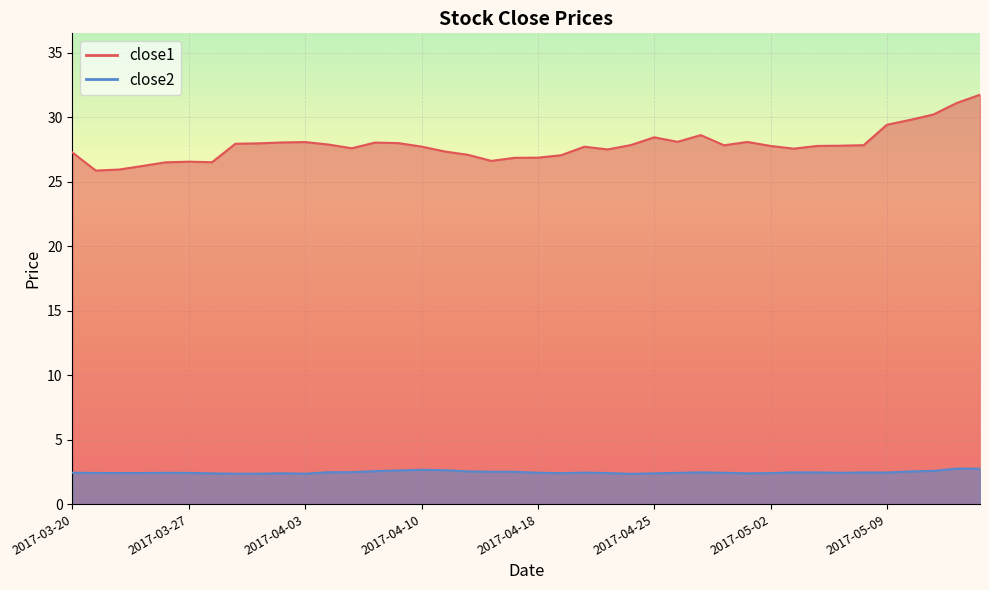

How many data points in close1 are less than 27?

9